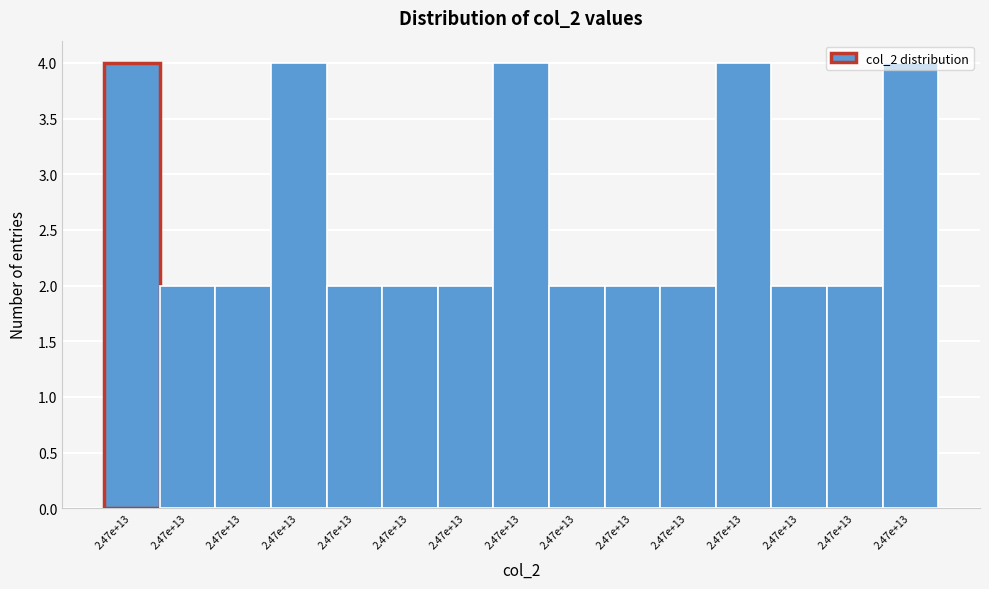

How many bars are there in total?

15